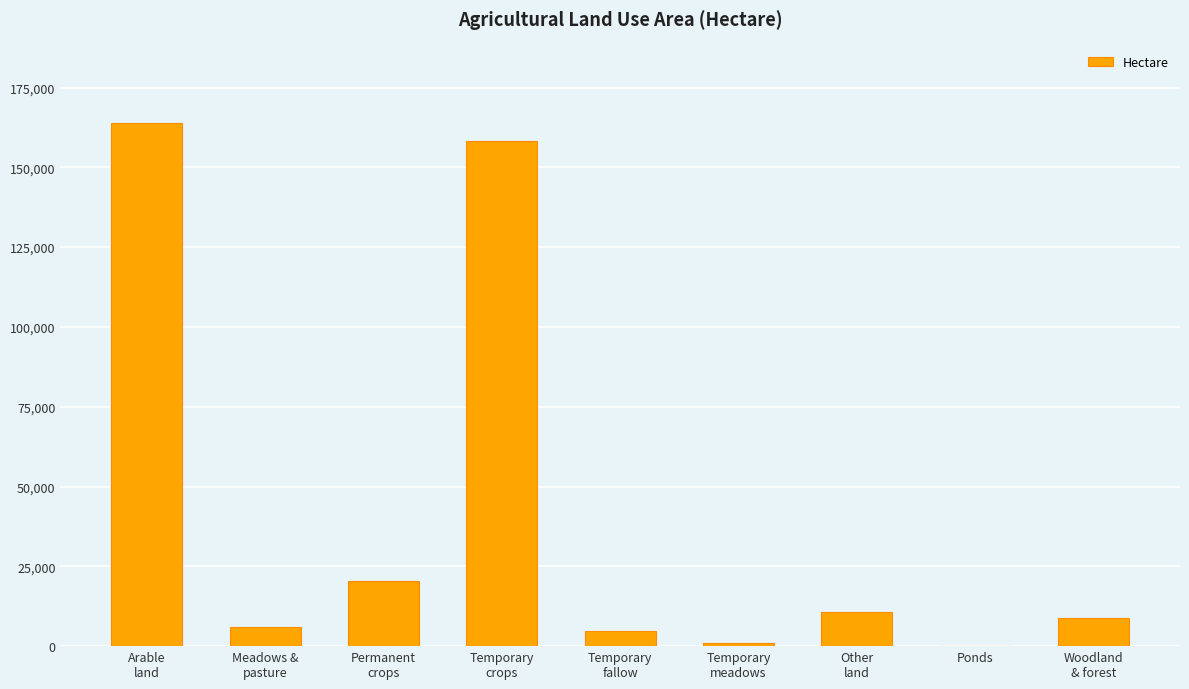

The value at Other
land is 10554.4. True or false?

True